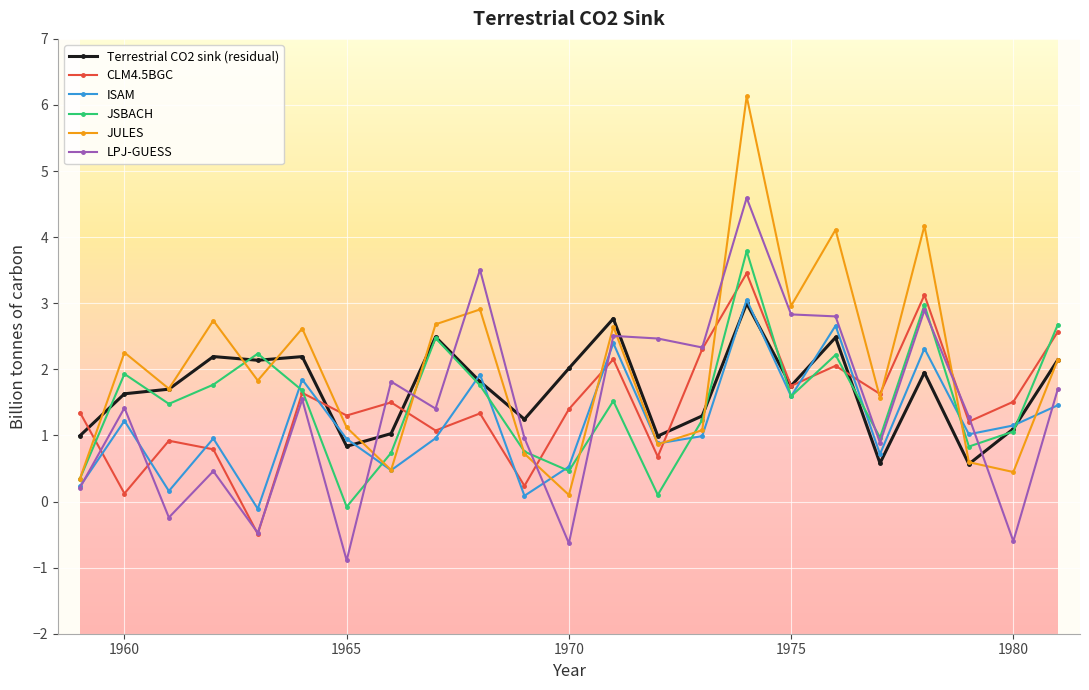

Which series has the widest spread of values?

JULES